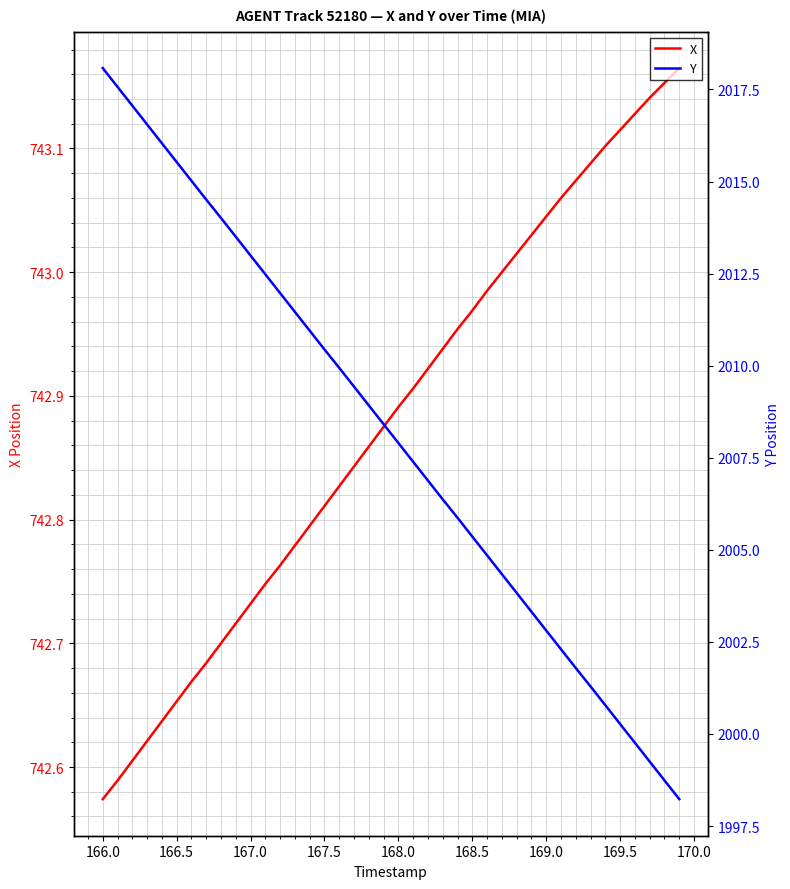

Where is X nearest to the value 742?

166.0